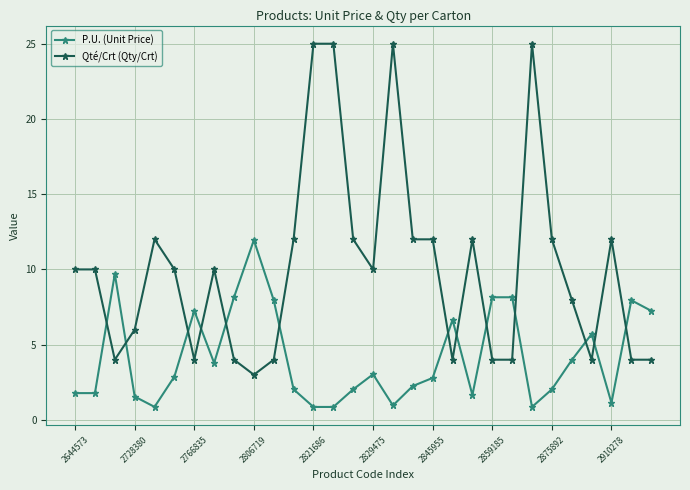

True or false: P.U. (Unit Price) and Qté/Crt (Qty/Crt) cross at least once.

True